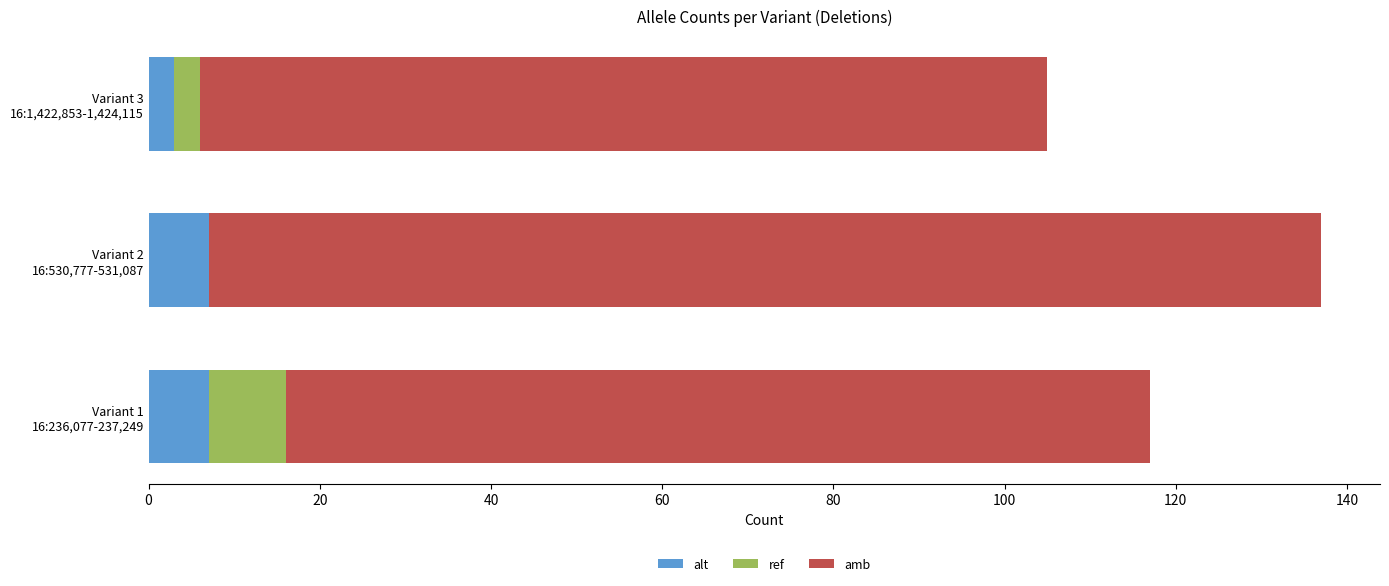

Count the alt values in the range 3 to 7.

3